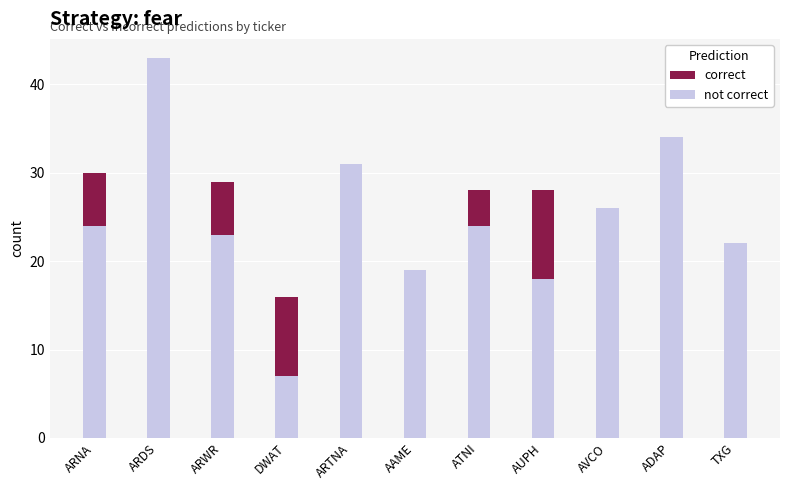

Which series has the largest total across all categories?

not correct